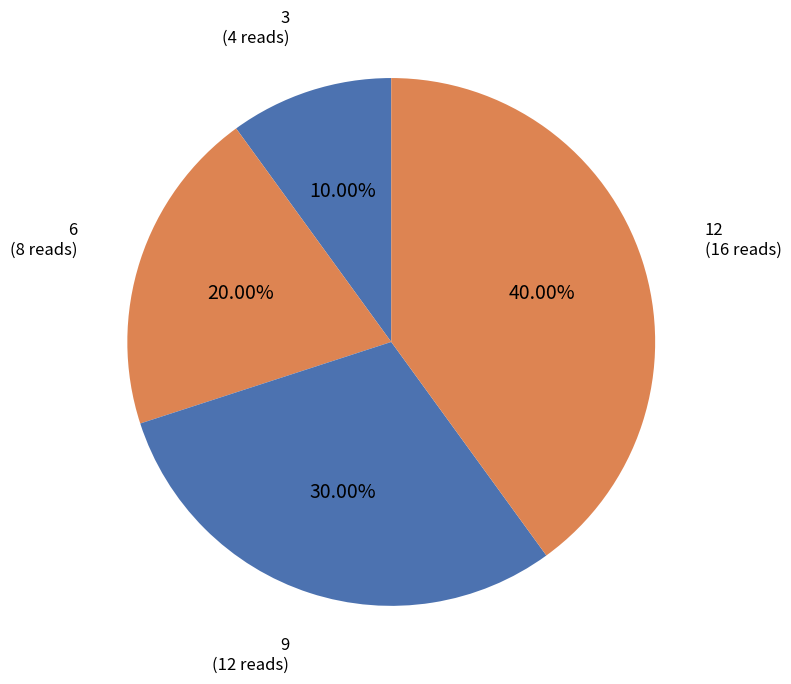

Count the number of slices in the pie.

4